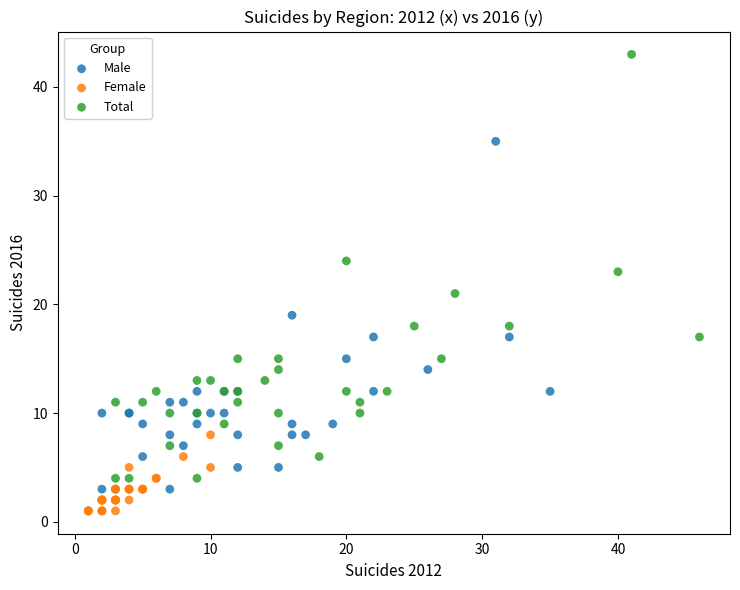

Which series reaches the minimum Y coordinate?

Female